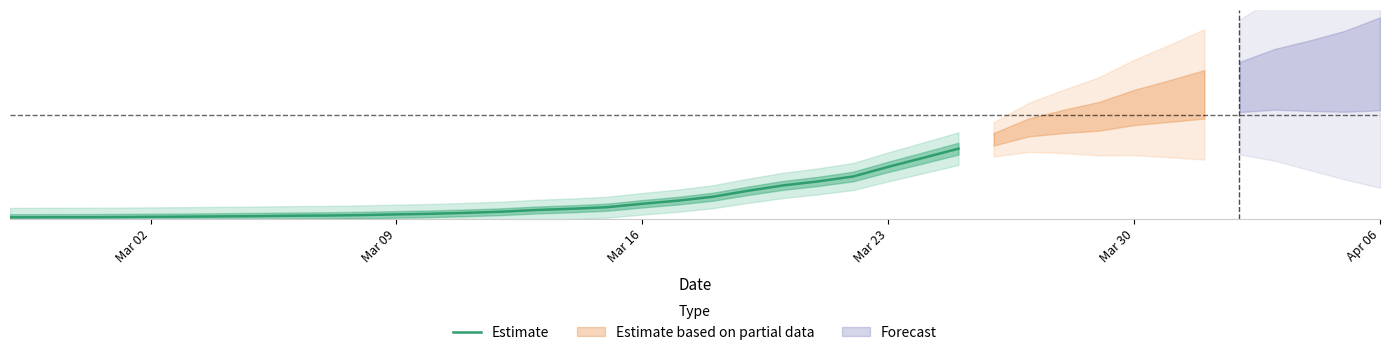

What is the value of the 17th point from the left?

0.1